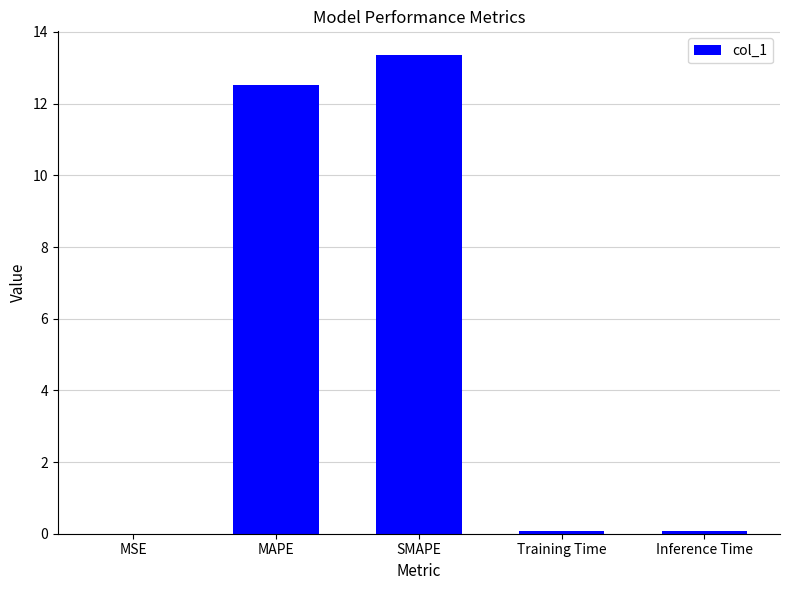

Read the value at SMAPE.

13.4